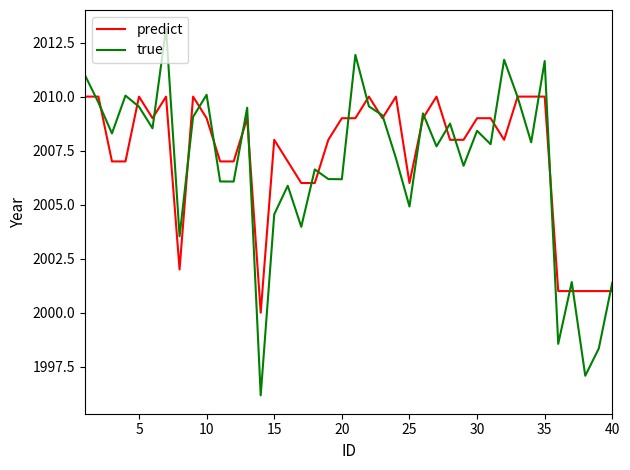

What is the difference between the maximum and minimum values in the predict series?

10.0